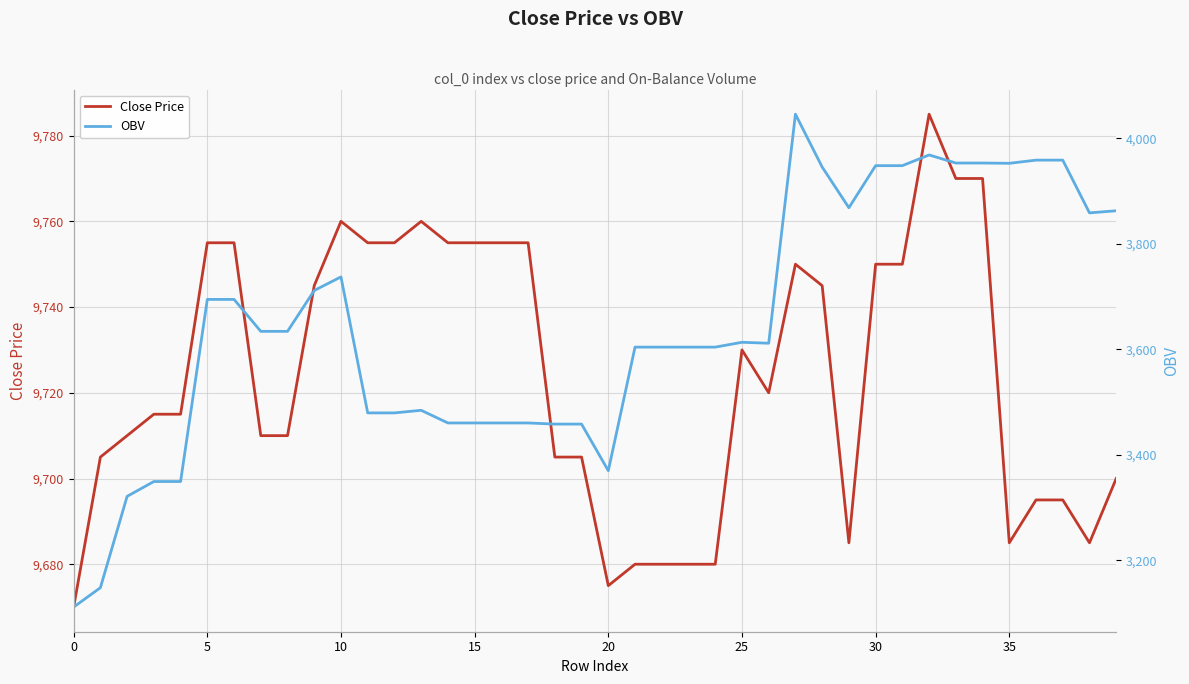

What are all the series names shown in the legend?

Close Price, OBV